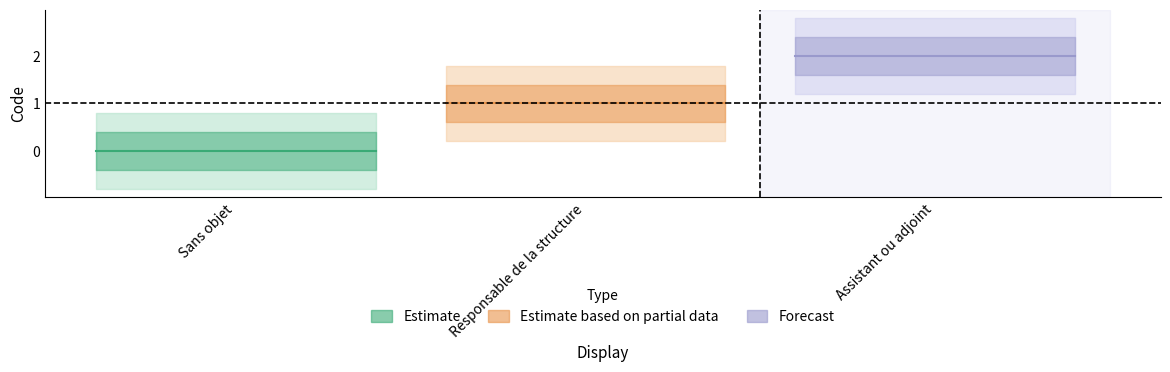

The chart shows a value of 1 at Assistant ou adjoint. True or false?

False